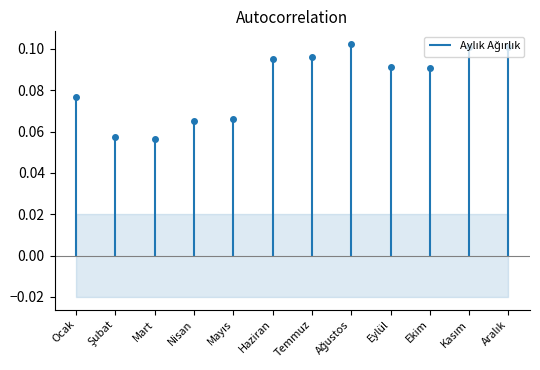

What is the value of the 7th point from the left?

0.1